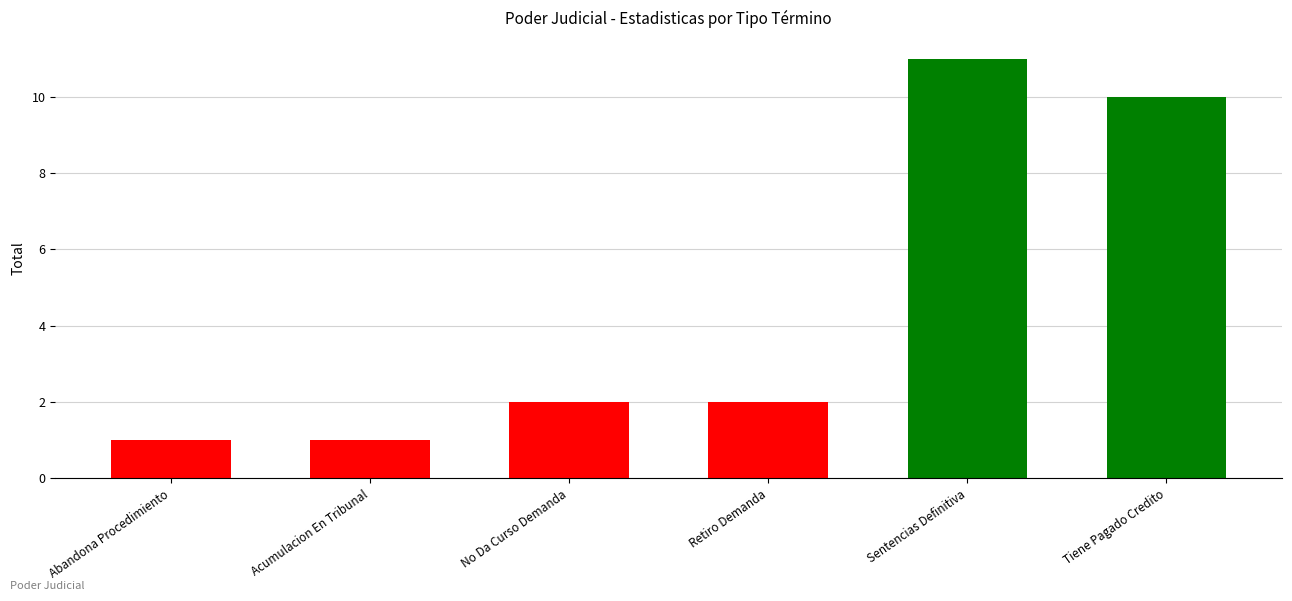

What is the maximum value shown in the chart?

11